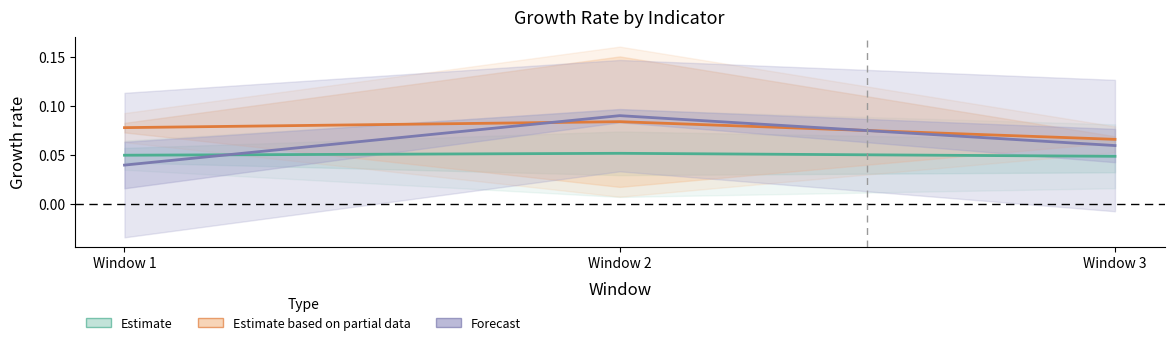

Is this an area chart (filled region under the line)?

No